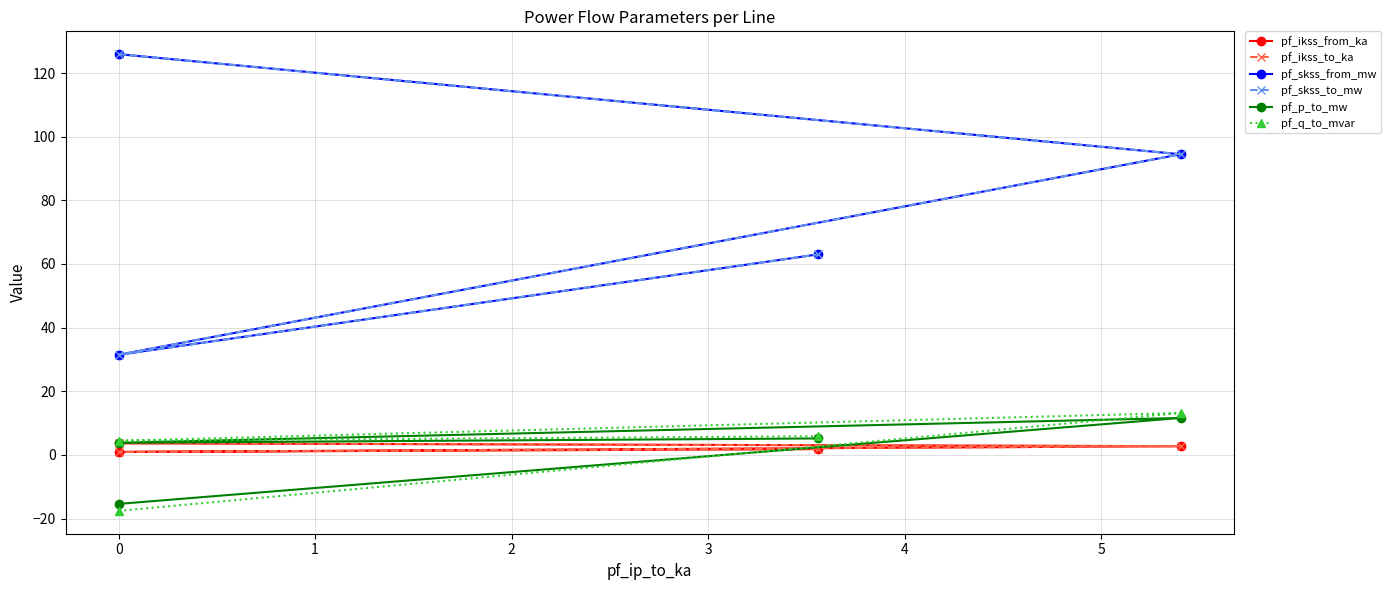

Which series has the widest spread of values?

pf_skss_from_mw